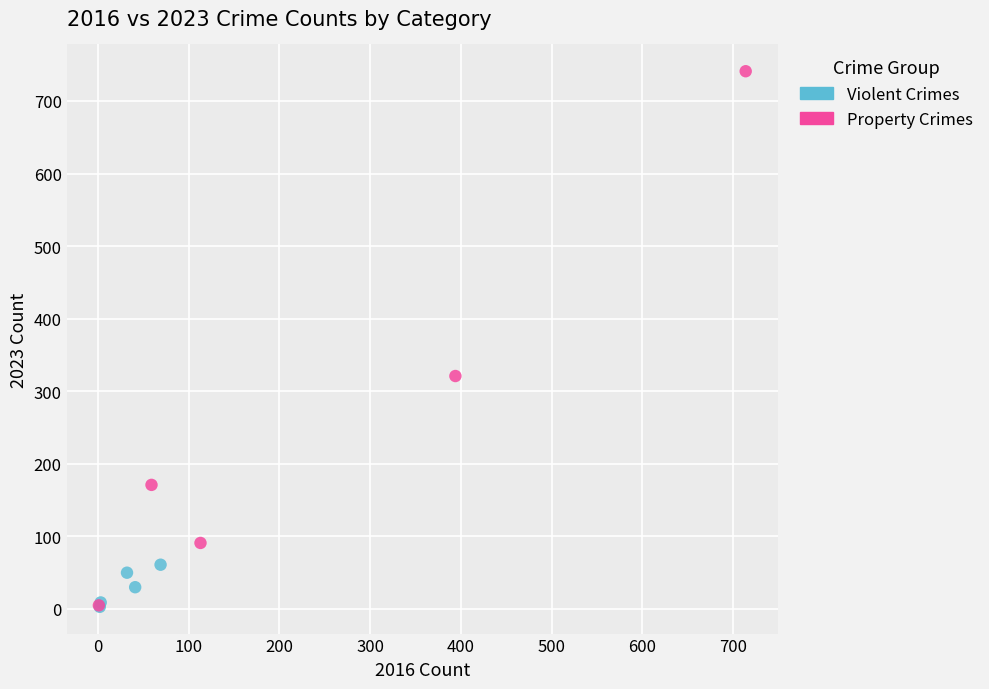

Which series has the largest Y range (max minus min)?

Property Crimes